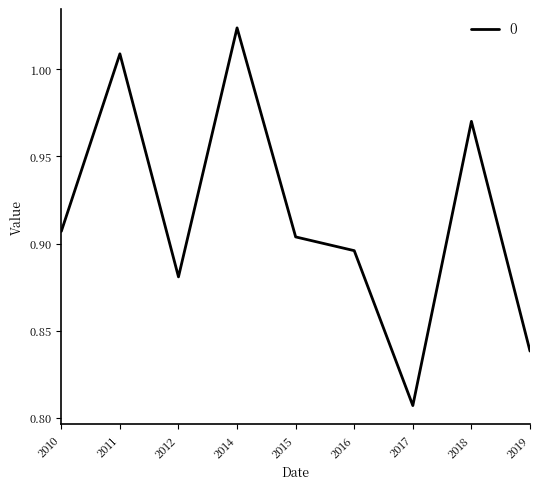

Which category has the highest value across all series?

2014